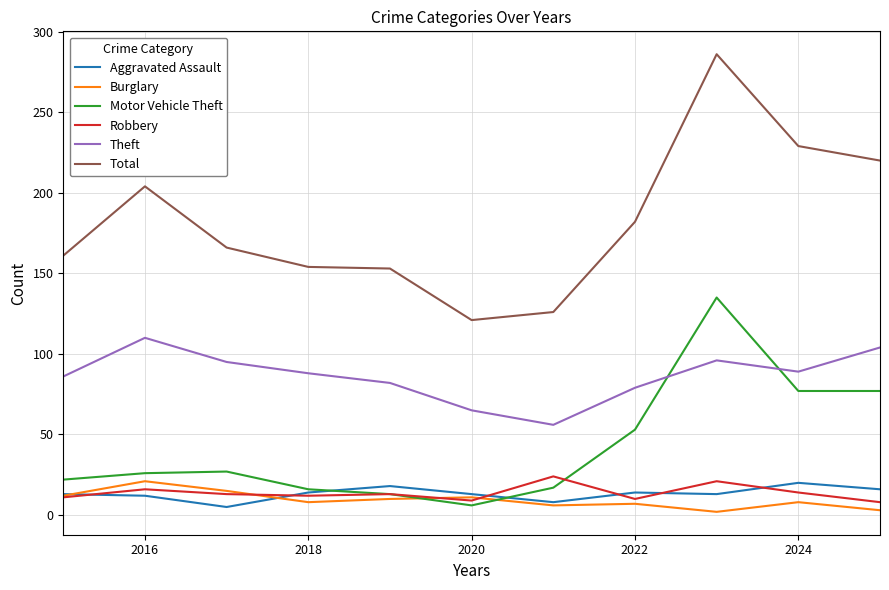

In Motor Vehicle Theft, how many points are higher than both neighbors (excluding endpoints)?

2